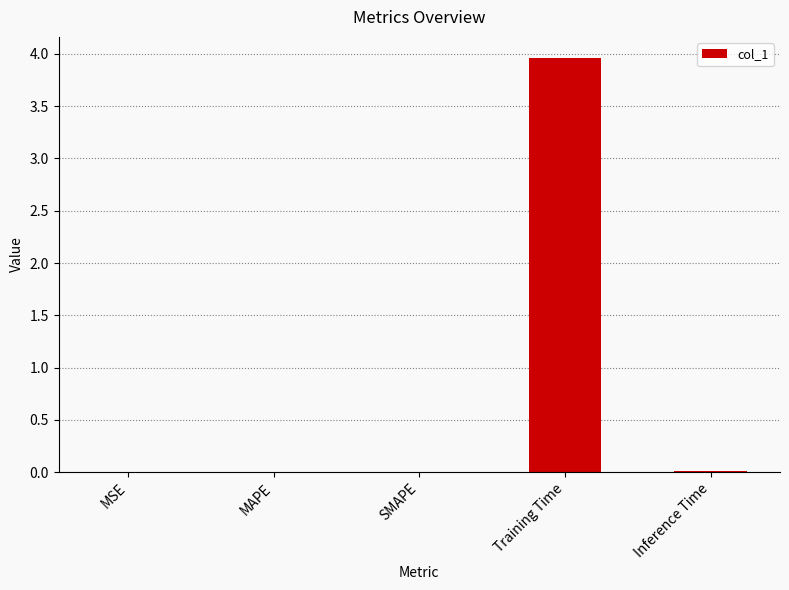

The value at MAPE is 0.0. True or false?

True